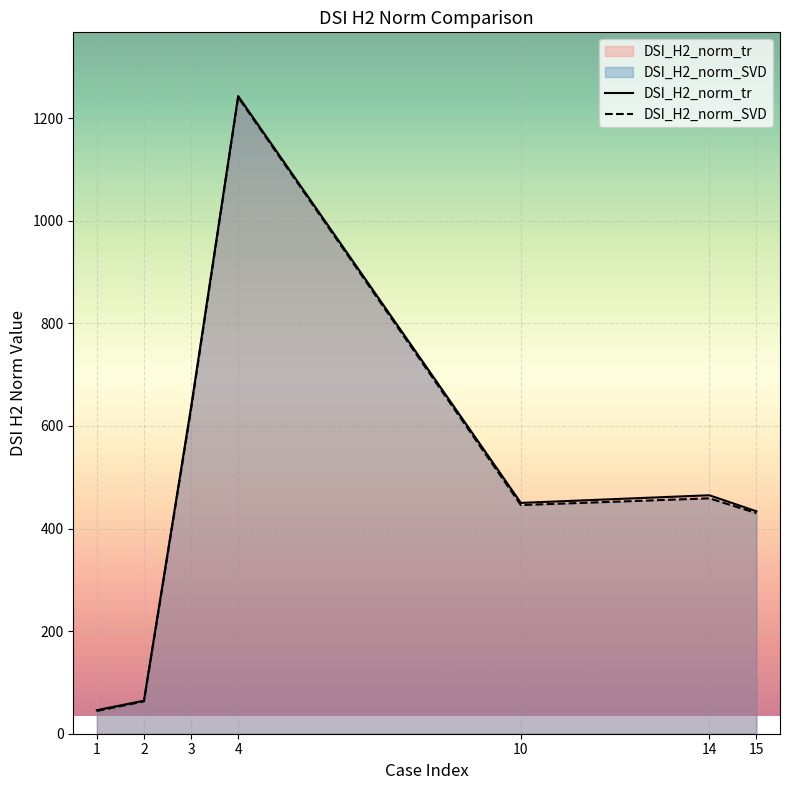

How many values in the DSI_H2_norm_SVD series are below 445?

3